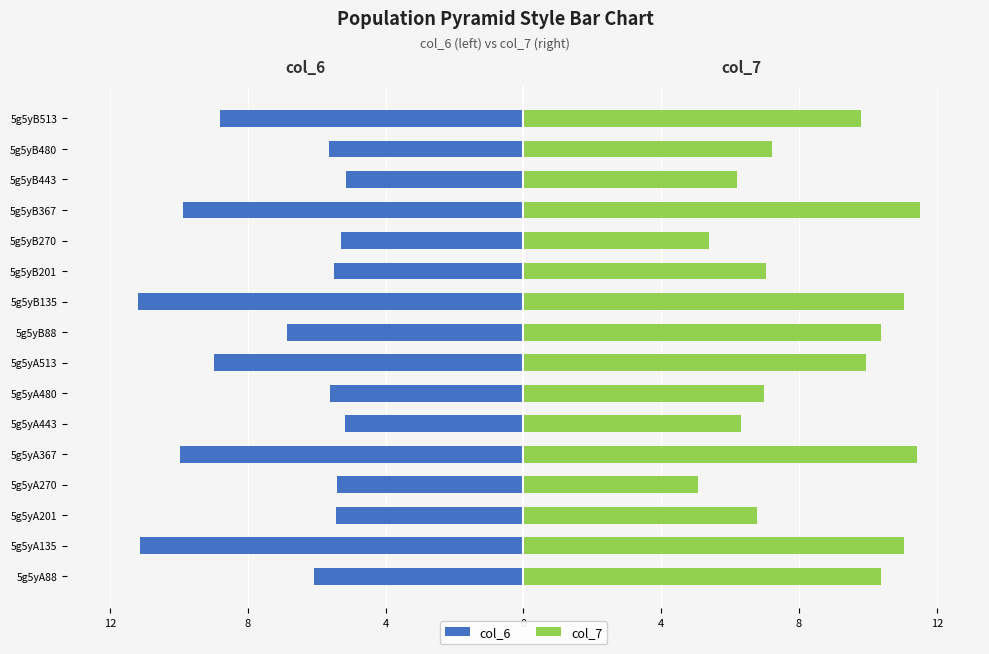

Reading right to left, transcribe all the data shown in this chart.

col_6: -8.8	-5.7	-5.1	-9.9	-5.3	-5.5	-11.2	-6.9	-9.0	-5.6	-5.2	-10.0	-5.4	-5.4	-11.1	-6.1
col_7: 9.8	7.2	6.2	11.5	5.4	7.0	11.0	10.4	10.0	7.0	6.3	11.4	5.1	6.8	11.1	10.4